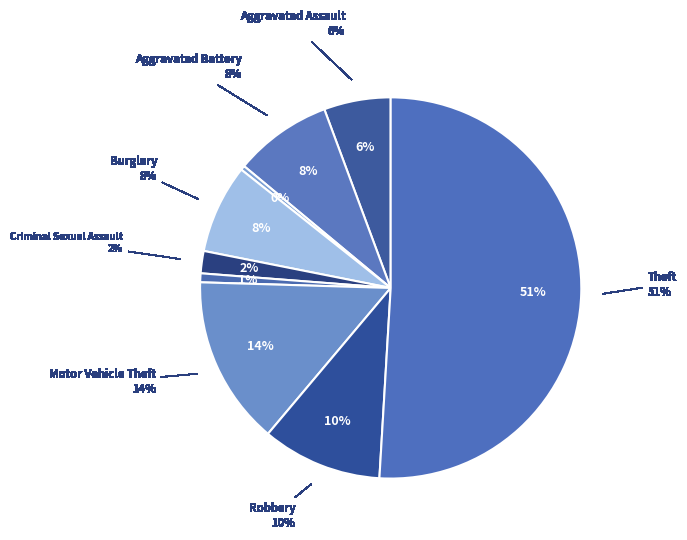

To the nearest percent, what is the average slice percentage?

11%